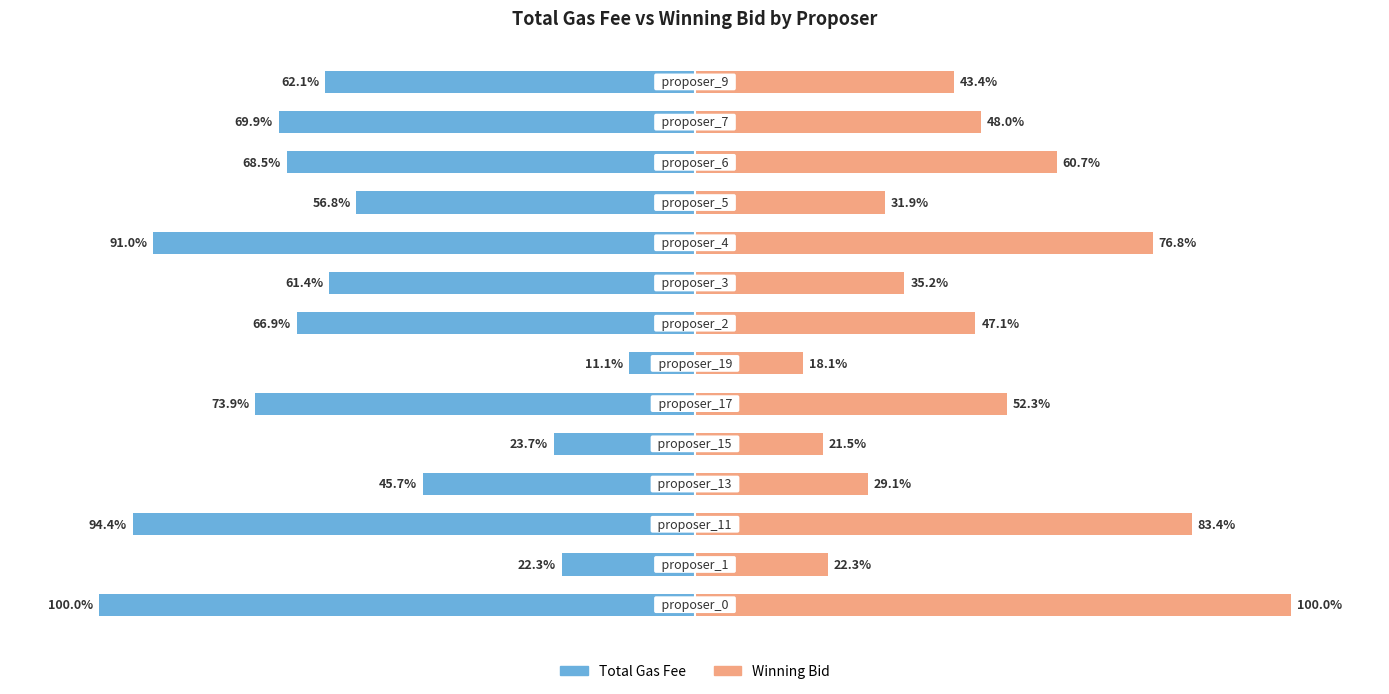

How many values in the Total Gas Fee series exceed -62?

6